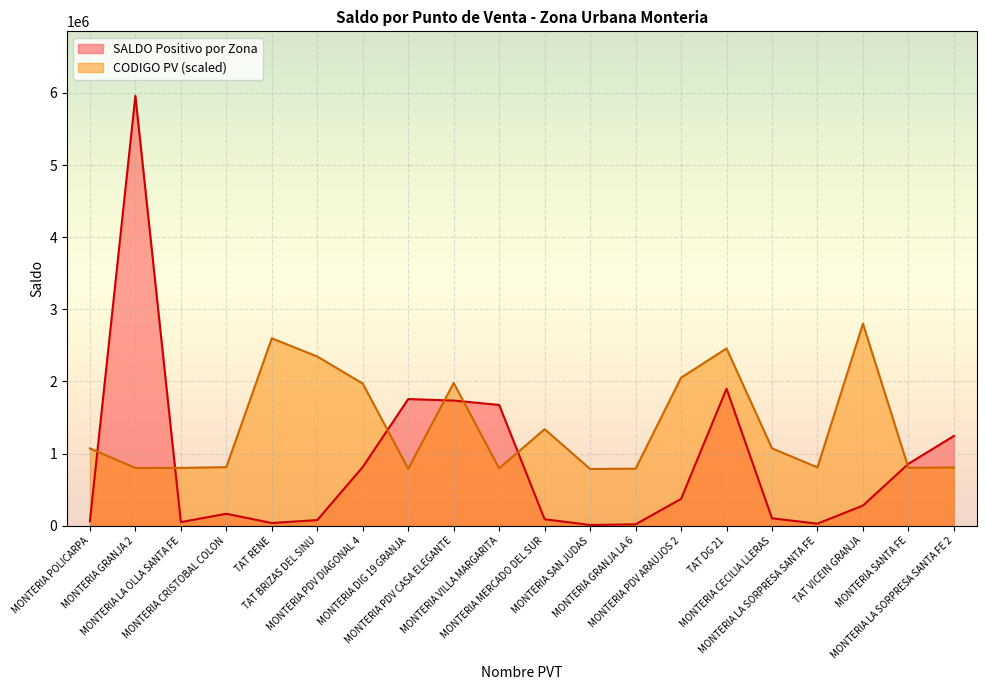

Which has a higher value, MONTERIA LA SORPRESA SANTA FE or TAT DG 21?

TAT DG 21